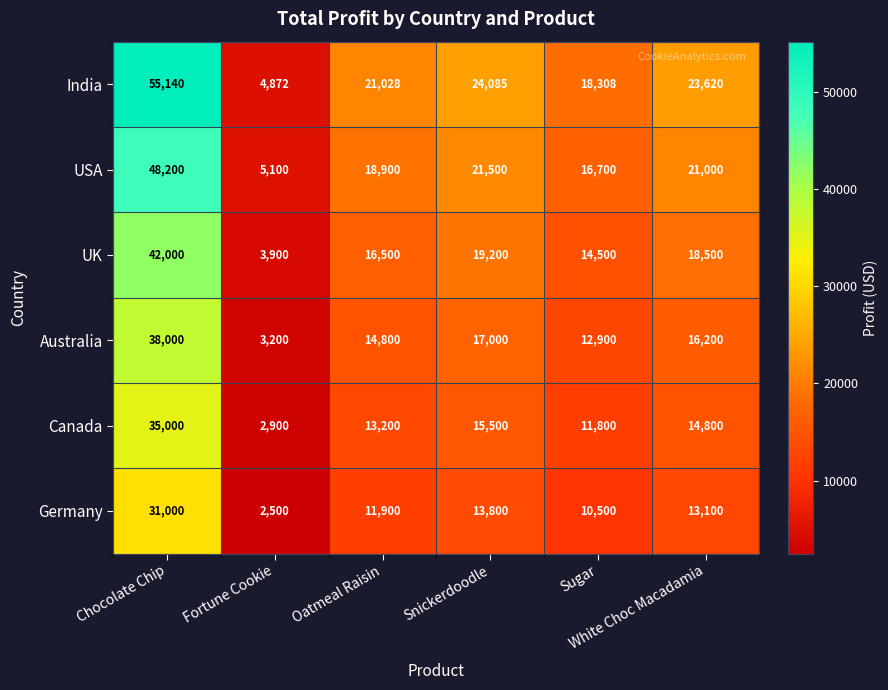

What is the difference between the highest and lowest values at White Choc Macadamia?

10520